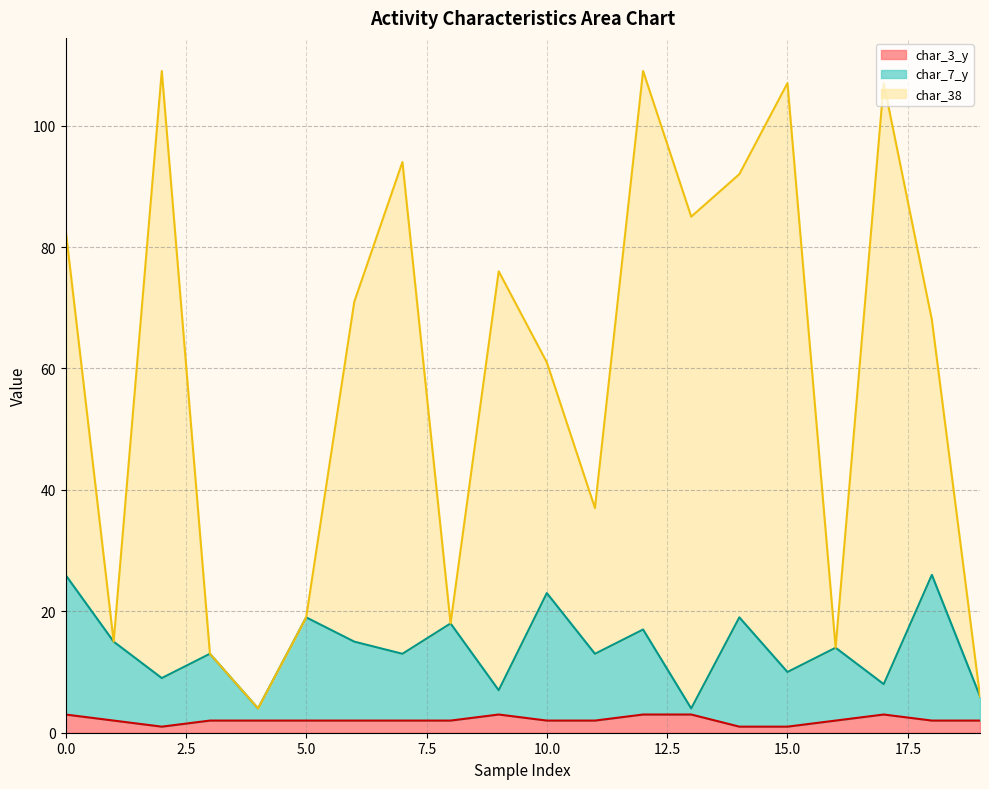

Reading left to right, transcribe all the data shown in this chart.

char_7_y: 0=26	1=15	2=9	3=13	4=4	5=19	6=15	7=13	8=18	9=7	10=23	11=13	12=17	13=4	14=19	15=10	16=14	17=8	18=26	19=6
char_38: 0=83	1=15	2=109	3=13	4=4	5=19	6=71	7=94	8=18	9=76	10=61	11=37	12=109	13=85	14=92	15=107	16=14	17=107	18=68	19=6
char_3_y: 0=3	1=2	2=1	3=2	4=2	5=2	6=2	7=2	8=2	9=3	10=2	11=2	12=3	13=3	14=1	15=1	16=2	17=3	18=2	19=2